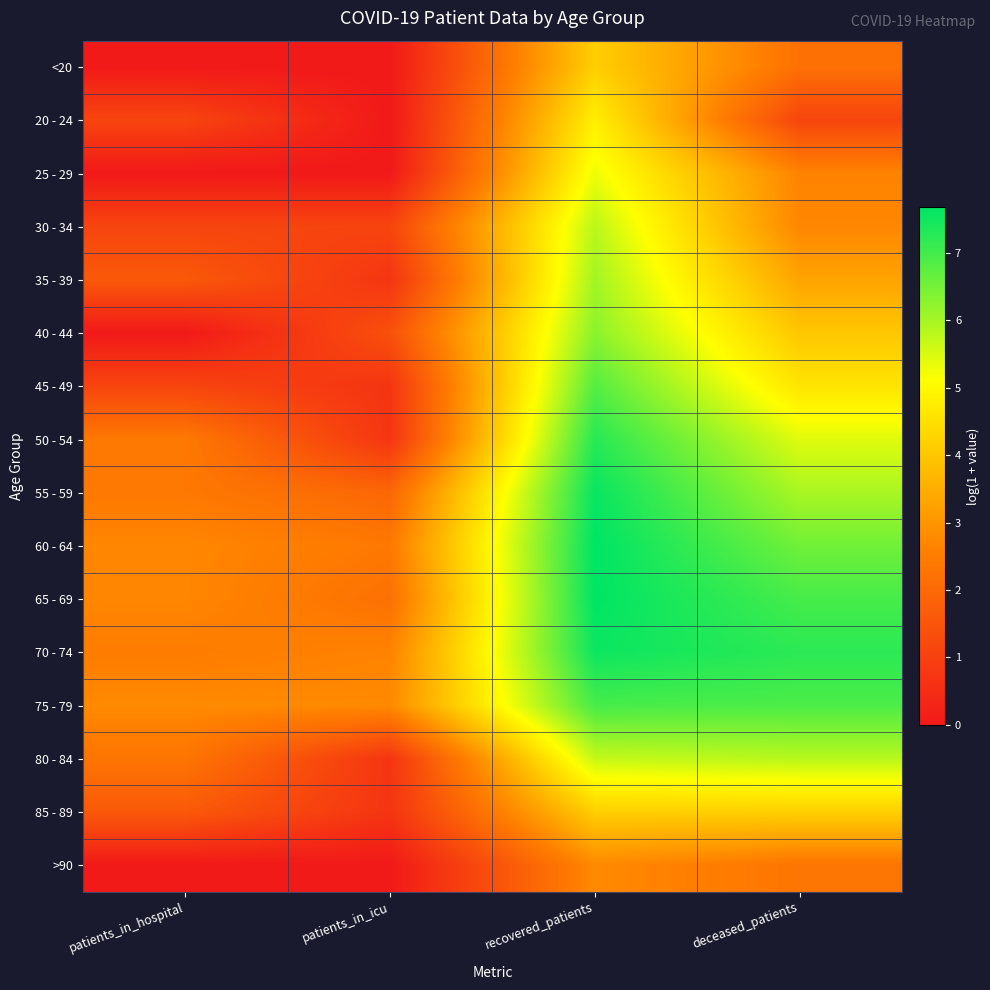

At how many categories does at least one series exceed 6?

2